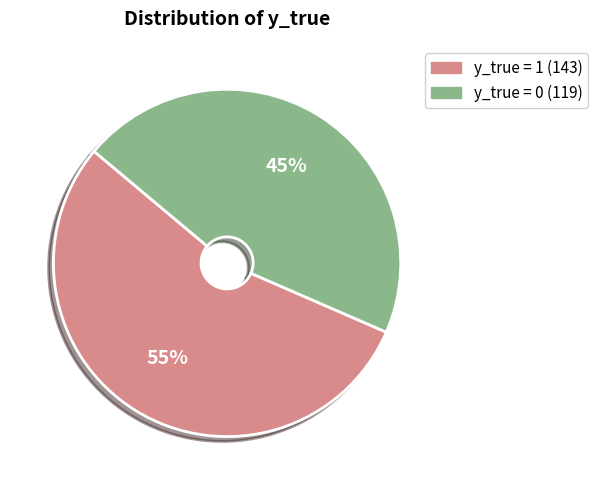

Which slice is the largest?

y_true = 1